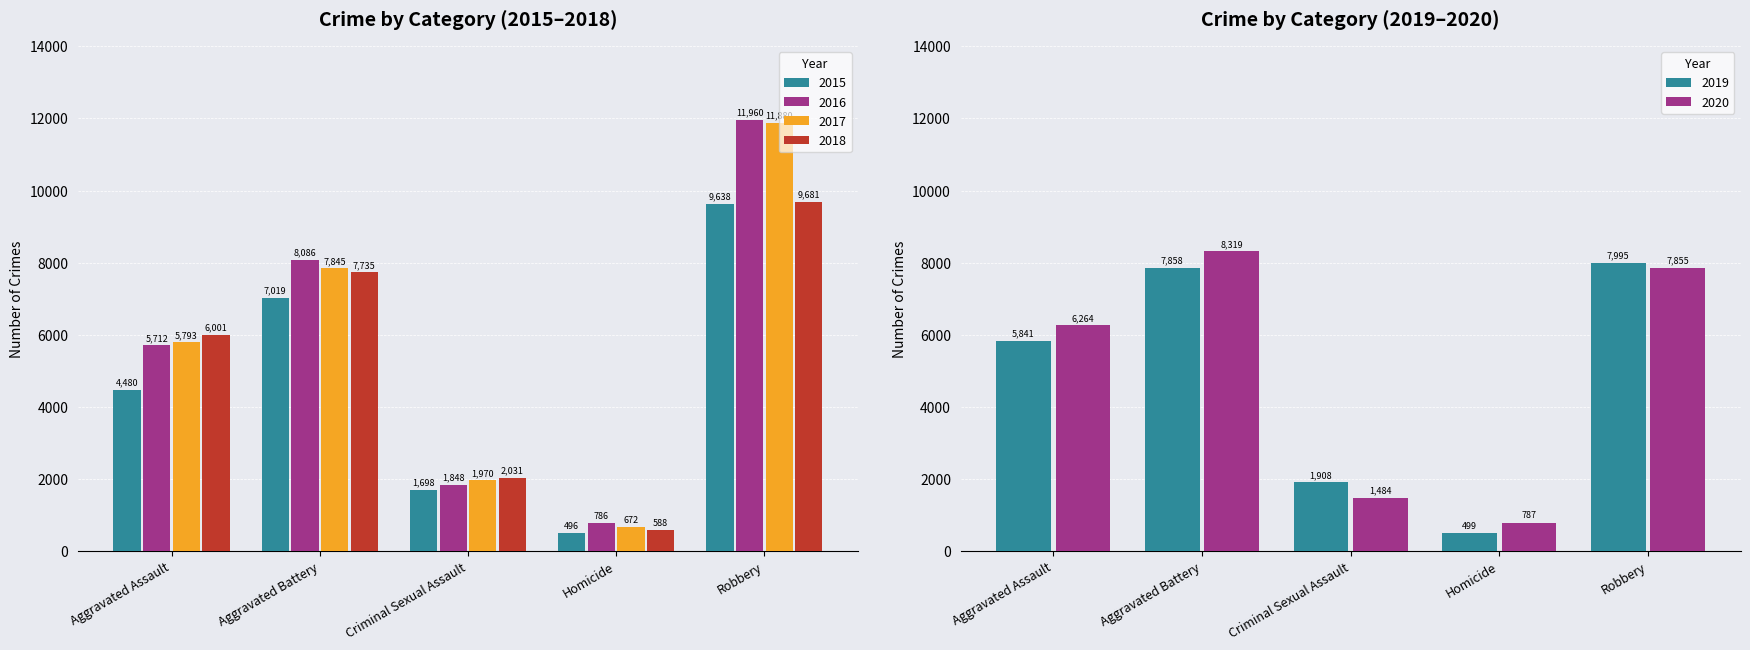

Reading left to right, list all the values displayed in this chart.

2015: Aggravated Assault=4480	Aggravated Battery=7019	Criminal Sexual Assault=1698	Homicide=496	Robbery=9638
2016: Aggravated Assault=5712	Aggravated Battery=8086	Criminal Sexual Assault=1848	Homicide=786	Robbery=11960
2017: Aggravated Assault=5793	Aggravated Battery=7845	Criminal Sexual Assault=1970	Homicide=672	Robbery=11880
2018: Aggravated Assault=6001	Aggravated Battery=7735	Criminal Sexual Assault=2031	Homicide=588	Robbery=9681
2019: Aggravated Assault=5841	Aggravated Battery=7858	Criminal Sexual Assault=1908	Homicide=499	Robbery=7995
2020: Aggravated Assault=6264	Aggravated Battery=8319	Criminal Sexual Assault=1484	Homicide=787	Robbery=7855